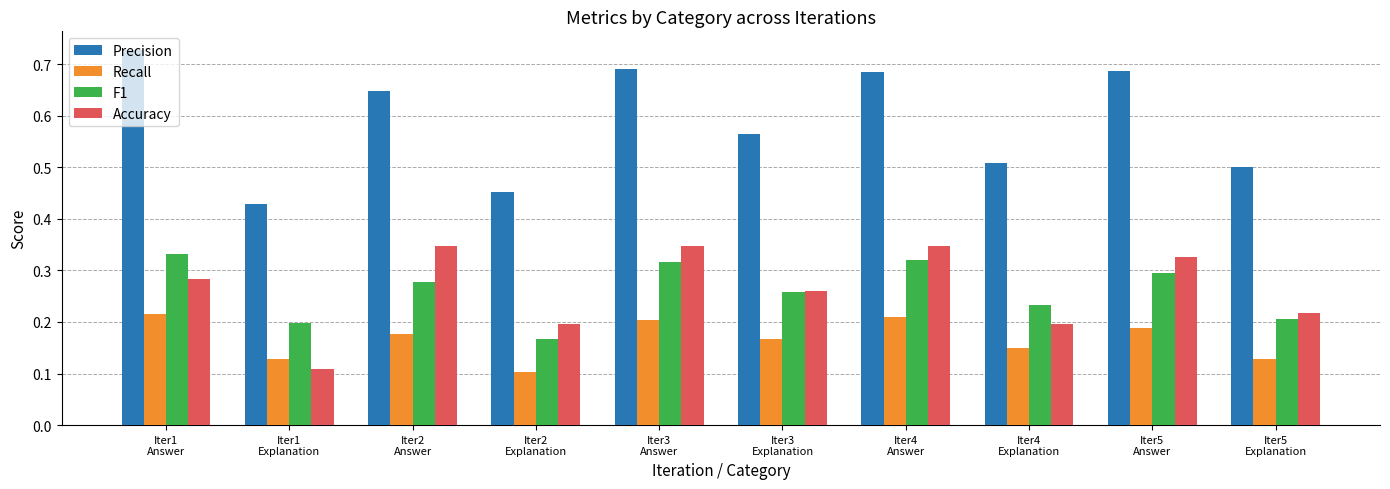

How many Recall values are between 0 and 1?

10